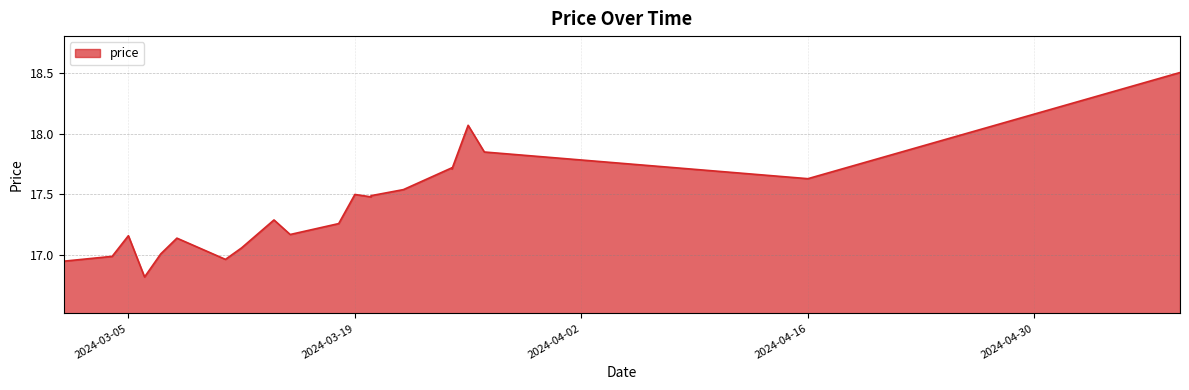

Which has a higher value, 2024-03-20 or 2024-03-18?

2024-03-20